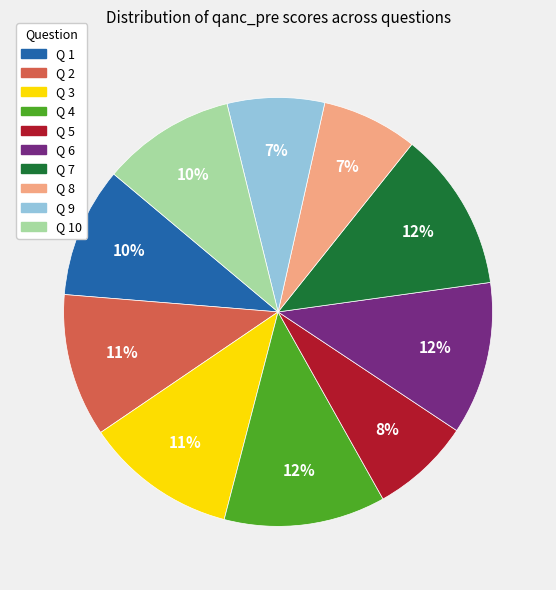

Is Q 1 the majority of the pie?

No